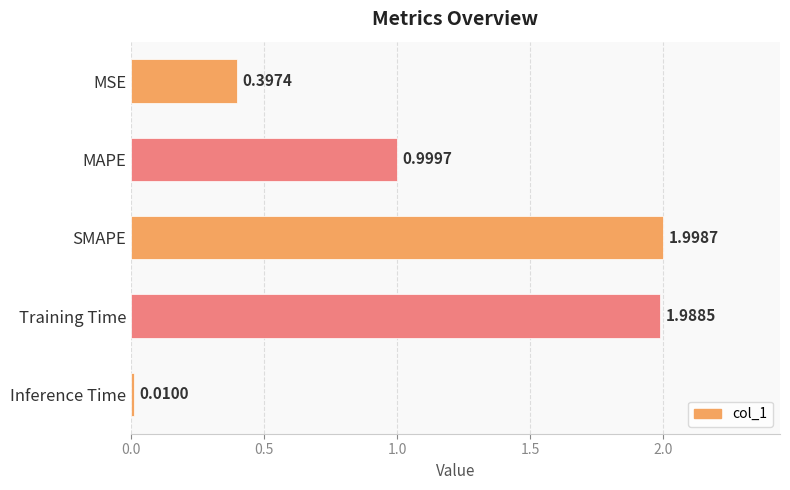

Which has a higher value, Training Time or MSE?

Training Time